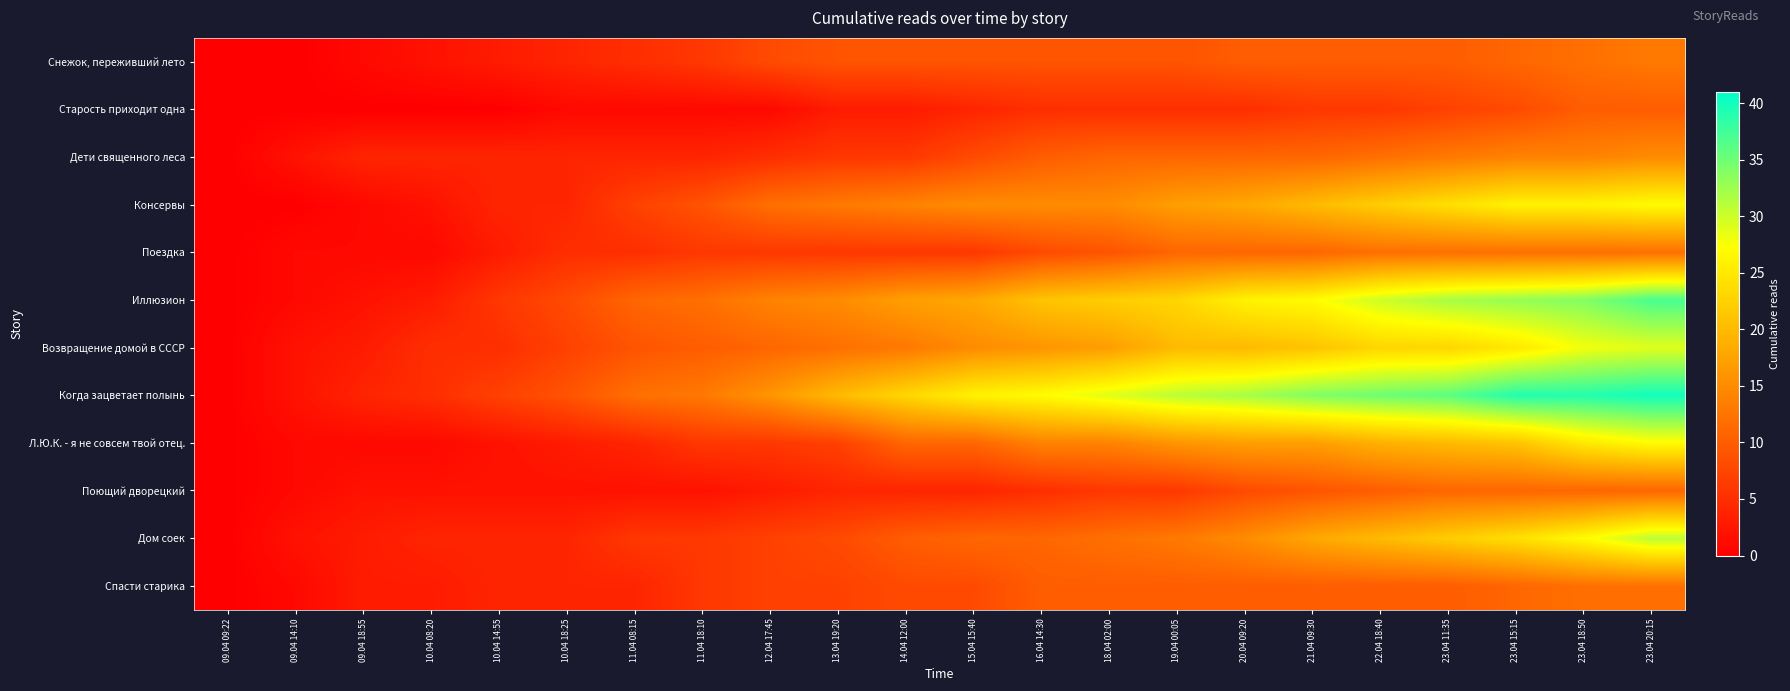

Reading left to right, extract all data points from this chart.

Снежок, переживший лето: 09.04 09:22=0	09.04 14:10=0	09.04 18:55=1	10.04 08:20=2	10.04 14:55=3	10.04 18:25=4	11.04 08:15=5	11.04 18:10=6	12.04 17:45=8	13.04 19:20=9	14.04 12:00=9	15.04 15:40=9	16.04 14:30=9	18.04 02:00=9	19.04 00:05=9	20.04 09:20=10	21.04 09:30=10	22.04 18:40=10	23.04 11:35=10	23.04 15:15=11	23.04 18:50=12	23.04 20:15=13
Старость приходит одна: 09.04 09:22=0	09.04 14:10=0	09.04 18:55=0	10.04 08:20=0	10.04 14:55=0	10.04 18:25=1	11.04 08:15=1	11.04 18:10=1	12.04 17:45=1	13.04 19:20=3	14.04 12:00=3	15.04 15:40=4	16.04 14:30=5	18.04 02:00=5	19.04 00:05=5	20.04 09:20=5	21.04 09:30=6	22.04 18:40=6	23.04 11:35=7	23.04 15:15=8	23.04 18:50=10	23.04 20:15=10
Дети священного леса: 09.04 09:22=0	09.04 14:10=2	09.04 18:55=4	10.04 08:20=4	10.04 14:55=4	10.04 18:25=4	11.04 08:15=4	11.04 18:10=4	12.04 17:45=5	13.04 19:20=6	14.04 12:00=6	15.04 15:40=8	16.04 14:30=10	18.04 02:00=11	19.04 00:05=11	20.04 09:20=11	21.04 09:30=11	22.04 18:40=12	23.04 11:35=13	23.04 15:15=14	23.04 18:50=14	23.04 20:15=15
Консервы: 09.04 09:22=0	09.04 14:10=0	09.04 18:55=1	10.04 08:20=2	10.04 14:55=4	10.04 18:25=4	11.04 08:15=7	11.04 18:10=9	12.04 17:45=12	13.04 19:20=13	14.04 12:00=14	15.04 15:40=15	16.04 14:30=15	18.04 02:00=15	19.04 00:05=17	20.04 09:20=18	21.04 09:30=20	22.04 18:40=22	23.04 11:35=24	23.04 15:15=26	23.04 18:50=26	23.04 20:15=27
Поездка: 09.04 09:22=0	09.04 14:10=1	09.04 18:55=1	10.04 08:20=1	10.04 14:55=3	10.04 18:25=5	11.04 08:15=5	11.04 18:10=6	12.04 17:45=6	13.04 19:20=6	14.04 12:00=6	15.04 15:40=6	16.04 14:30=8	18.04 02:00=9	19.04 00:05=11	20.04 09:20=11	21.04 09:30=11	22.04 18:40=12	23.04 11:35=12	23.04 15:15=12	23.04 18:50=12	23.04 20:15=12
Иллюзион: 09.04 09:22=0	09.04 14:10=1	09.04 18:55=2	10.04 08:20=3	10.04 14:55=6	10.04 18:25=8	11.04 08:15=11	11.04 18:10=12	12.04 17:45=14	13.04 19:20=15	14.04 12:00=17	15.04 15:40=18	16.04 14:30=21	18.04 02:00=22	19.04 00:05=23	20.04 09:20=26	21.04 09:30=27	22.04 18:40=30	23.04 11:35=32	23.04 15:15=33	23.04 18:50=34	23.04 20:15=37
Возвращение домой в СССР: 09.04 09:22=0	09.04 14:10=2	09.04 18:55=3	10.04 08:20=5	10.04 14:55=5	10.04 18:25=7	11.04 08:15=9	11.04 18:10=10	12.04 17:45=11	13.04 19:20=12	14.04 12:00=13	15.04 15:40=15	16.04 14:30=16	18.04 02:00=17	19.04 00:05=20	20.04 09:20=20	21.04 09:30=21	22.04 18:40=23	23.04 11:35=23	23.04 15:15=25	23.04 18:50=28	23.04 20:15=29
Когда зацветает полынь: 09.04 09:22=0	09.04 14:10=2	09.04 18:55=4	10.04 08:20=5	10.04 14:55=7	10.04 18:25=9	11.04 08:15=12	11.04 18:10=13	12.04 17:45=16	13.04 19:20=20	14.04 12:00=23	15.04 15:40=26	16.04 14:30=27	18.04 02:00=29	19.04 00:05=31	20.04 09:20=32	21.04 09:30=34	22.04 18:40=35	23.04 11:35=36	23.04 15:15=39	23.04 18:50=39	23.04 20:15=40
Л.Ю.К. - я не совсем твой отец.: 09.04 09:22=0	09.04 14:10=1	09.04 18:55=1	10.04 08:20=1	10.04 14:55=2	10.04 18:25=3	11.04 08:15=4	11.04 18:10=6	12.04 17:45=6	13.04 19:20=7	14.04 12:00=11	15.04 15:40=11	16.04 14:30=14	18.04 02:00=14	19.04 00:05=16	20.04 09:20=17	21.04 09:30=17	22.04 18:40=19	23.04 11:35=20	23.04 15:15=21	23.04 18:50=25	23.04 20:15=27
Поющий дворецкий: 09.04 09:22=0	09.04 14:10=1	09.04 18:55=2	10.04 08:20=2	10.04 14:55=2	10.04 18:25=2	11.04 08:15=2	11.04 18:10=2	12.04 17:45=3	13.04 19:20=4	14.04 12:00=4	15.04 15:40=4	16.04 14:30=5	18.04 02:00=6	19.04 00:05=6	20.04 09:20=8	21.04 09:30=9	22.04 18:40=10	23.04 11:35=11	23.04 15:15=11	23.04 18:50=11	23.04 20:15=11
Дом соек: 09.04 09:22=0	09.04 14:10=2	09.04 18:55=3	10.04 08:20=4	10.04 14:55=4	10.04 18:25=4	11.04 08:15=6	11.04 18:10=6	12.04 17:45=7	13.04 19:20=8	14.04 12:00=10	15.04 15:40=11	16.04 14:30=11	18.04 02:00=12	19.04 00:05=13	20.04 09:20=15	21.04 09:30=18	22.04 18:40=20	23.04 11:35=22	23.04 15:15=24	23.04 18:50=27	23.04 20:15=31
Спасти старика: 09.04 09:22=0	09.04 14:10=1	09.04 18:55=3	10.04 08:20=3	10.04 14:55=4	10.04 18:25=4	11.04 08:15=4	11.04 18:10=6	12.04 17:45=7	13.04 19:20=7	14.04 12:00=8	15.04 15:40=8	16.04 14:30=10	18.04 02:00=10	19.04 00:05=10	20.04 09:20=10	21.04 09:30=10	22.04 18:40=10	23.04 11:35=10	23.04 15:15=11	23.04 18:50=12	23.04 20:15=12